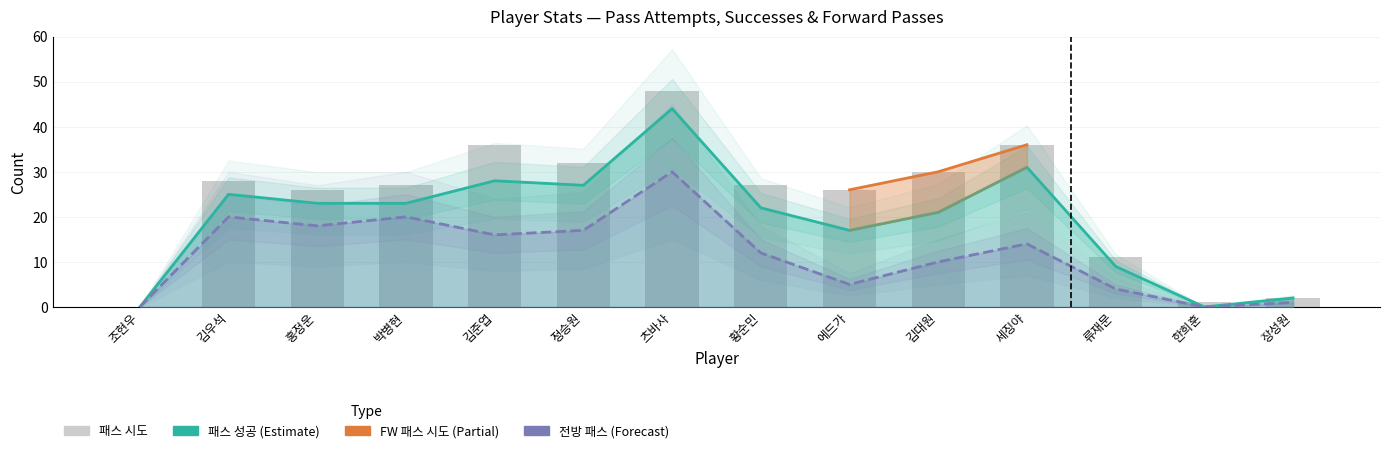

What is the highest value of the 패스 시도 series?

48